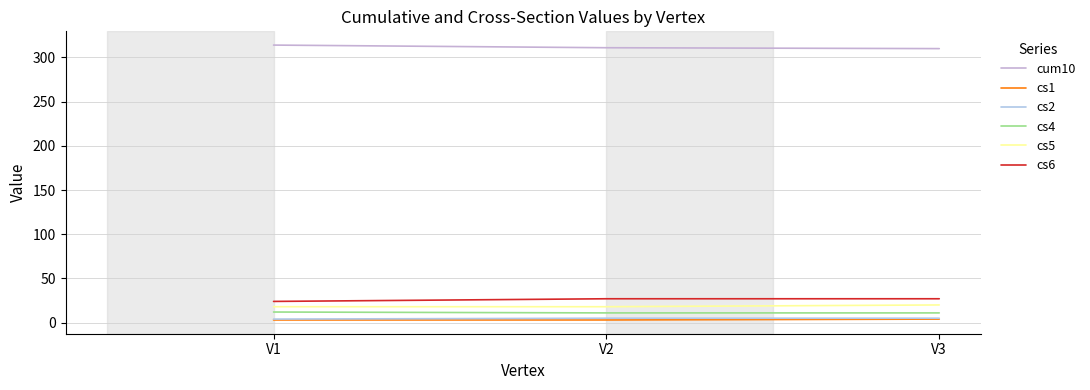

What is the value of the cs6 point at the 1st from the left?

24